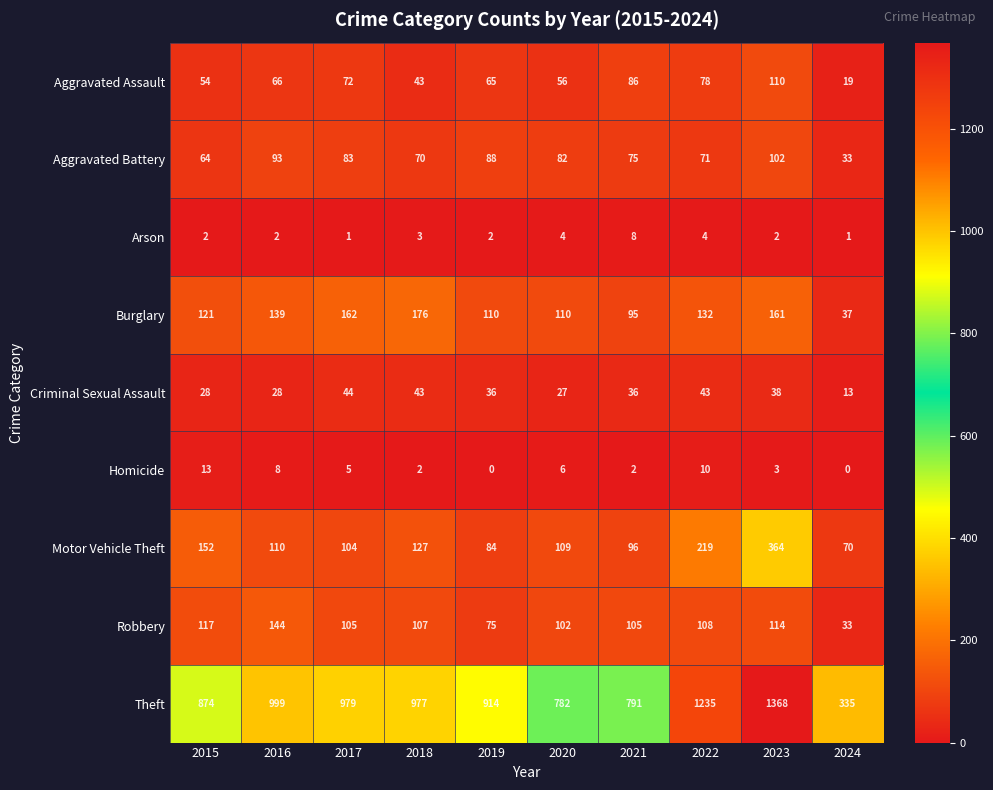

Where does the Motor Vehicle Theft series first go above 110?

2015